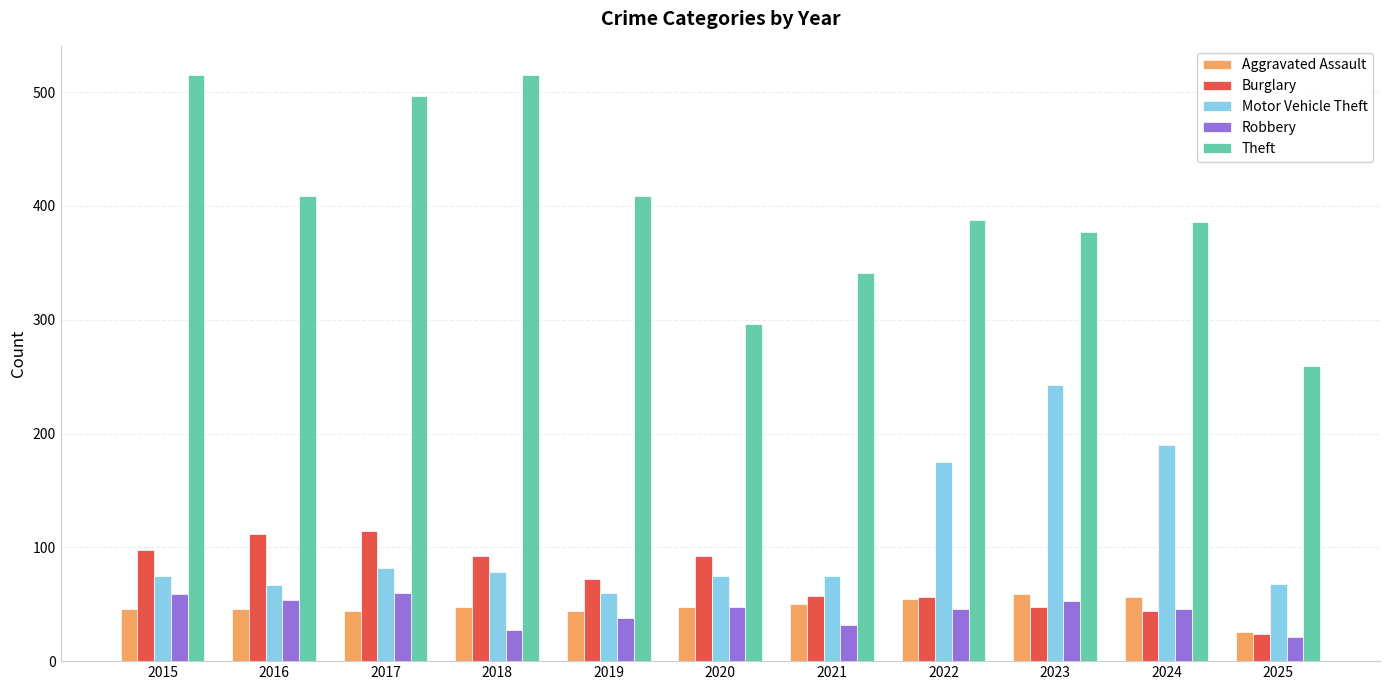

What is the maximum value for Burglary?

114